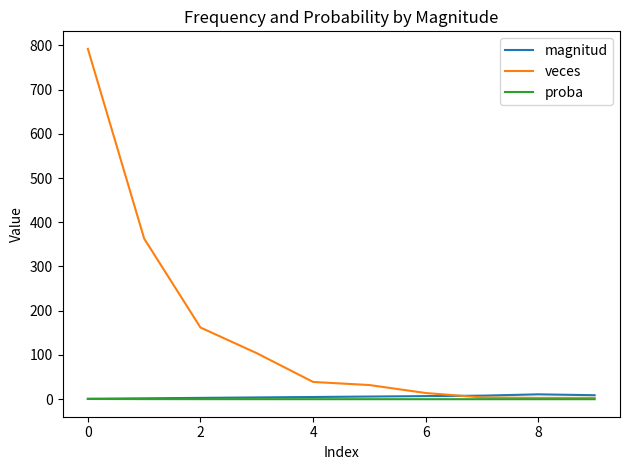

Which series has the largest total across all categories?

veces